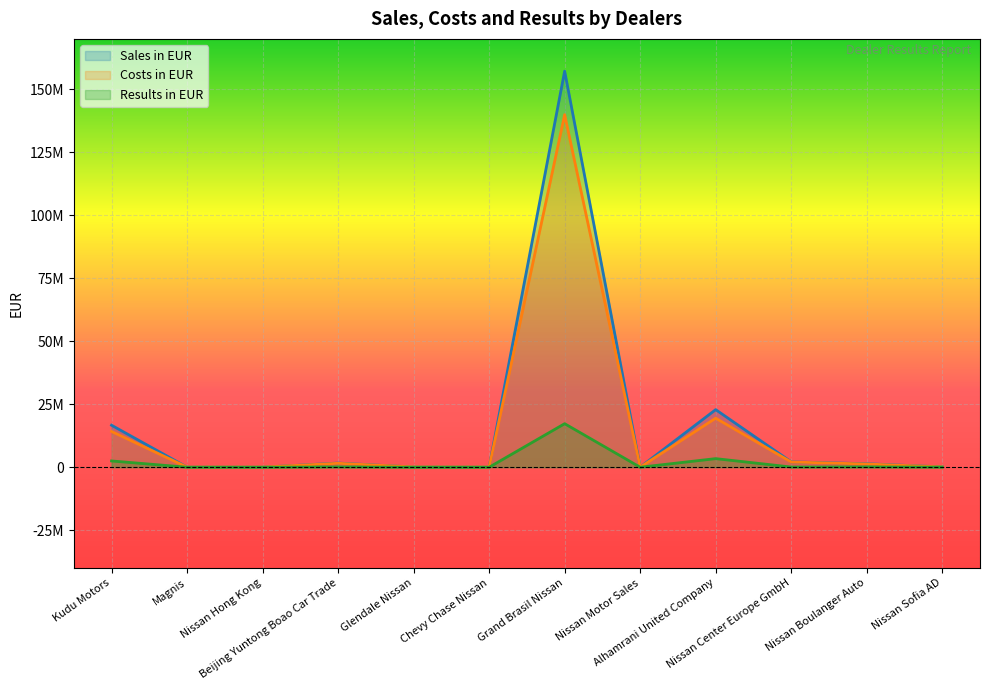

What is the average value of the Results in EUR series?

1936039.5